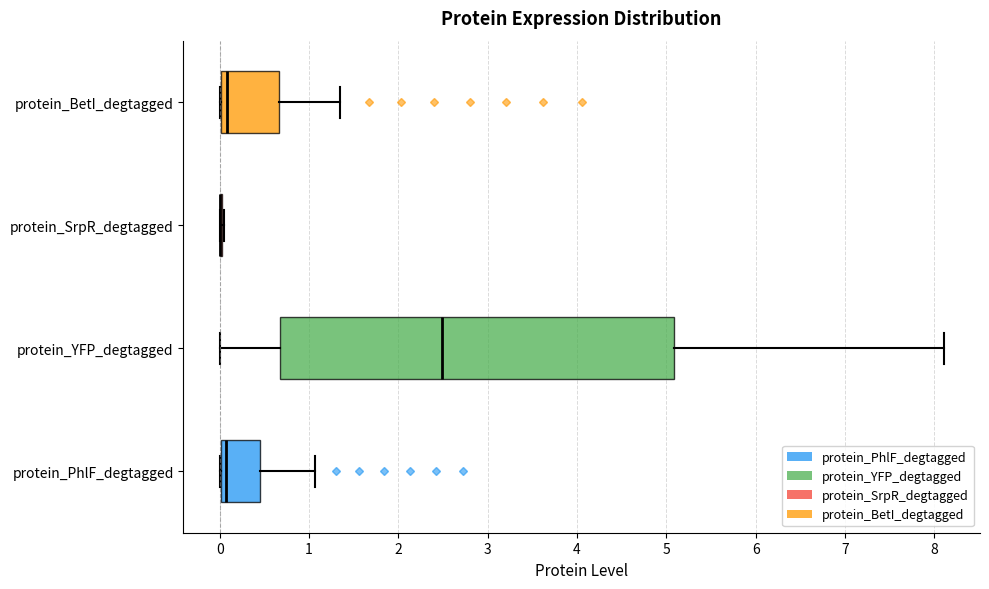

Reading bottom to top, read every box against the x-axis: the position of its median line, the range the box covers, and the ends of its whiskers. The values are not printed on the chart, so give them approximately, as read against the axis.

protein_PhlF_degtagged: median 0.1, box 0.0 to 0.5, whiskers 0.0 to 1.1
protein_YFP_degtagged: median 2.5, box 0.7 to 5.1, whiskers 0.0 to 8.1
protein_SrpR_degtagged: box collapsed to a line at 0.0, whiskers 0.0 to 0.0
protein_BetI_degtagged: median 0.1, box 0.0 to 0.7, whiskers 0.0 to 1.3